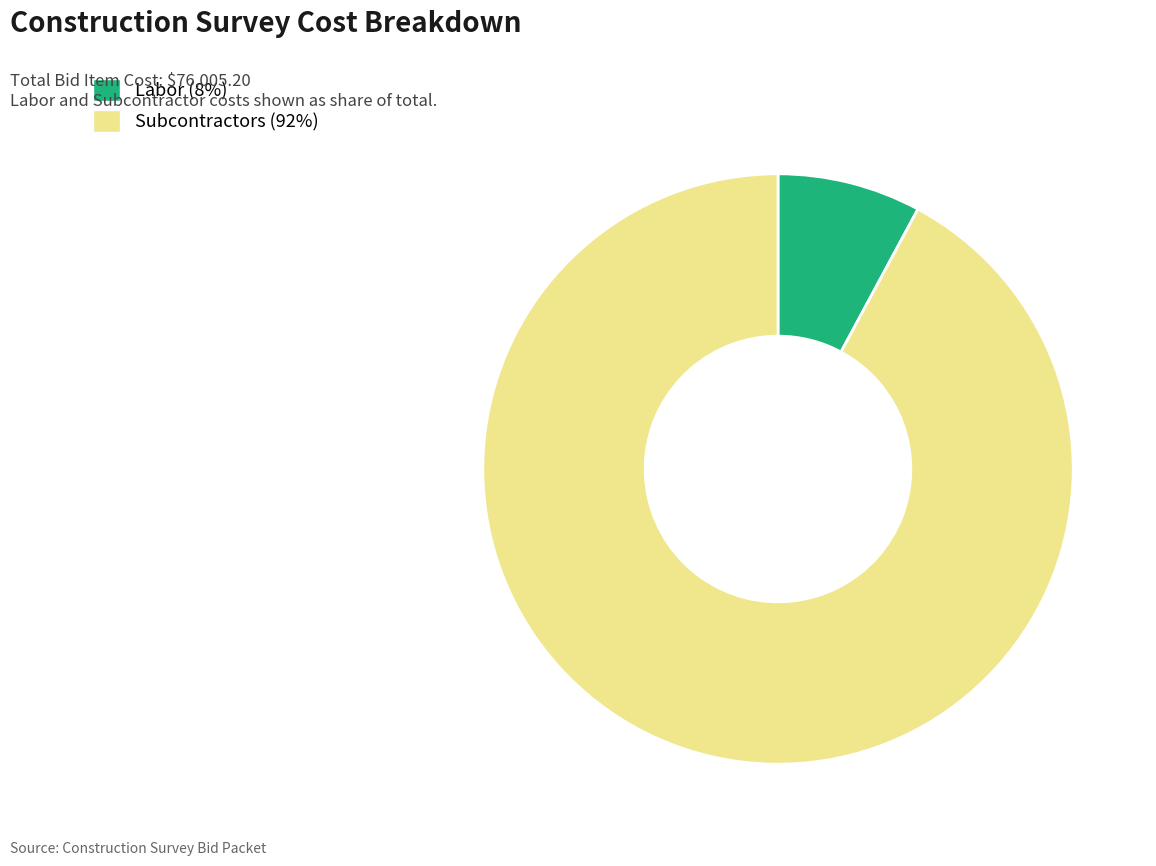

Is there a majority slice in this chart?

Yes